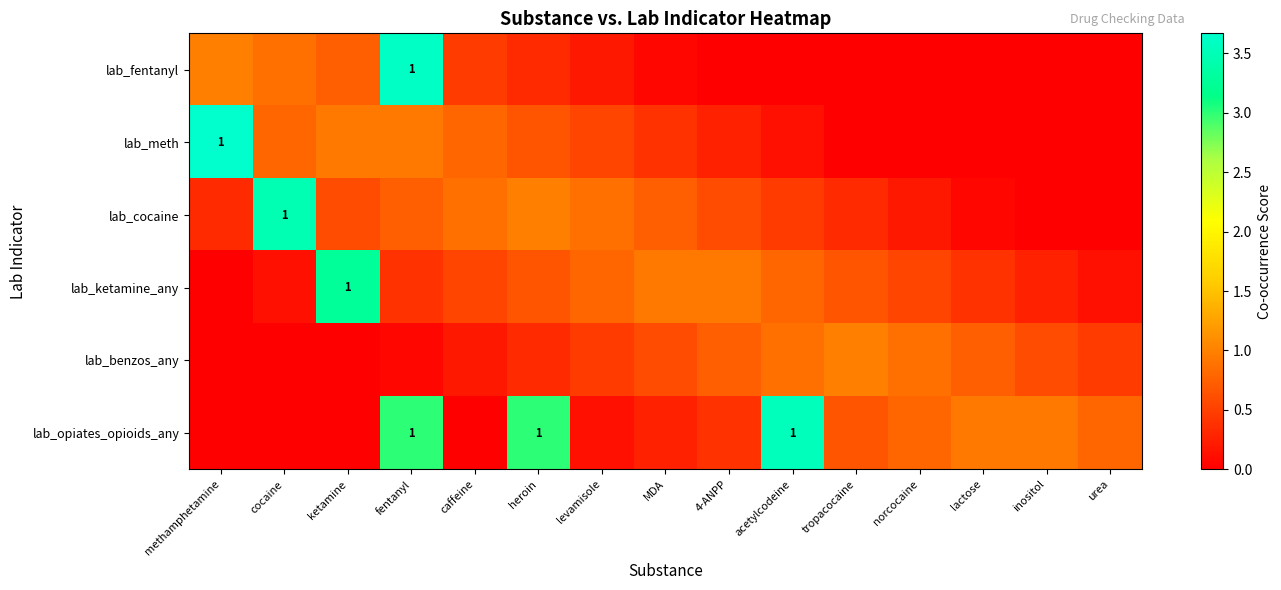

The lab_meth series shows 0.0 at acetylcodeine. True or false?

False